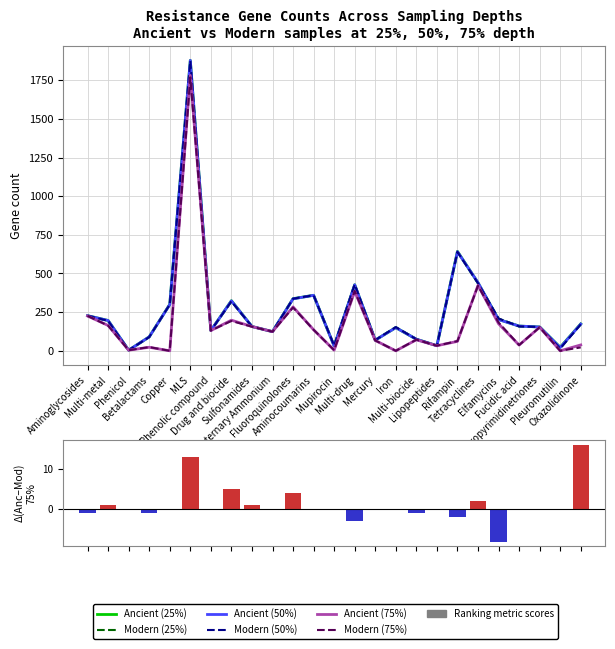

At which category is the sum across all series the highest?

MLS